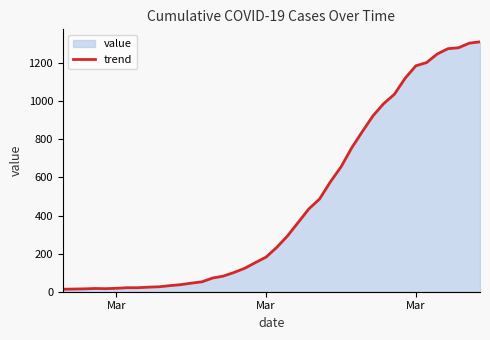

True or false: the data has more than 0 interior local peaks.

True